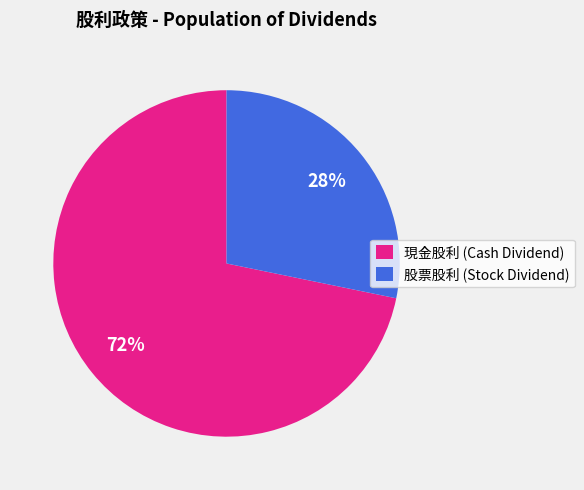

To the nearest percent, what is the average slice percentage?

50%